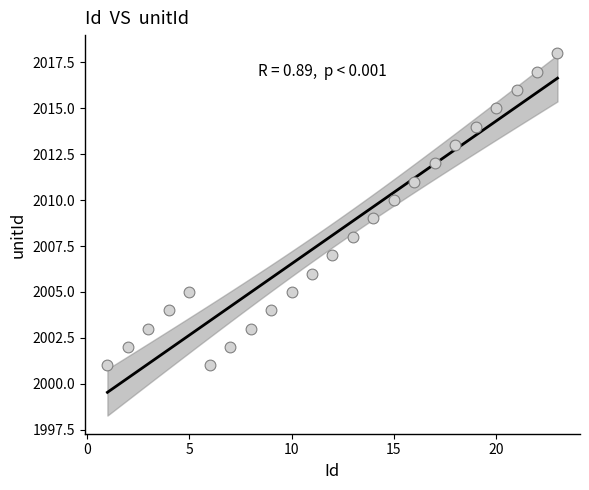

What is the range of X values (max minus min)?

22